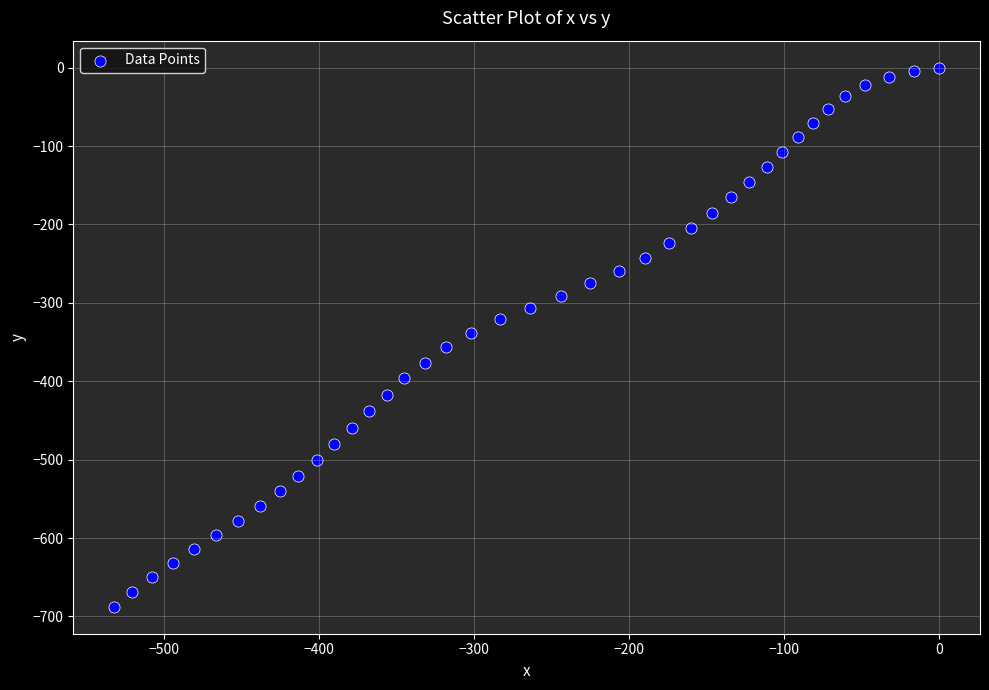

What is the range of Y values (max minus min)?

687.7